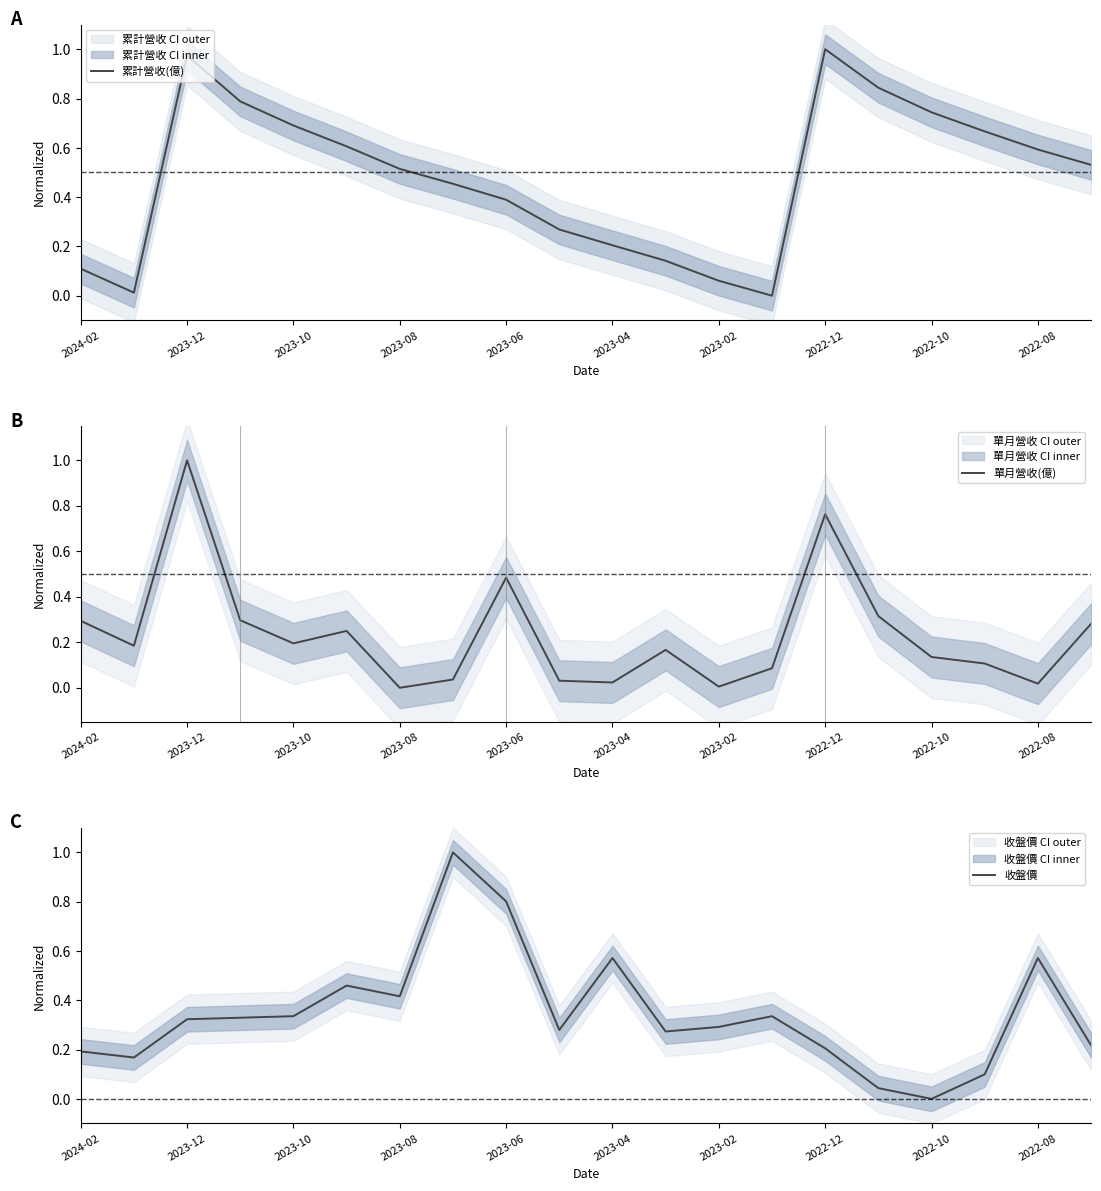

What value does the 累計營收(億) series have at 15?

0.8